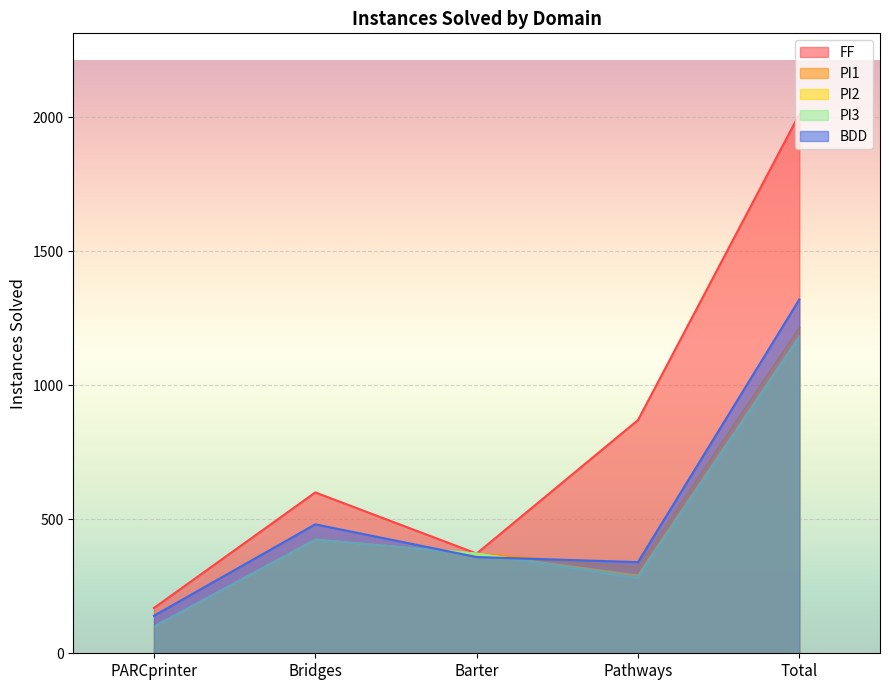

At which label does PI1 reach its minimum?

PARCprinter